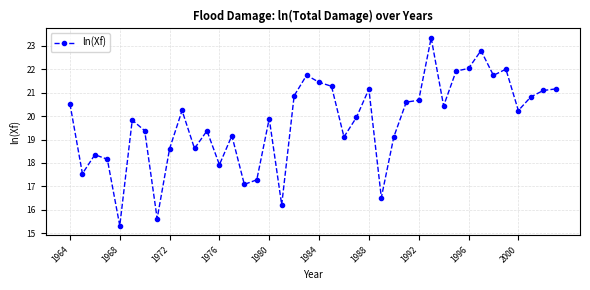

True or false: the data has more than 2 interior local peaks.

True